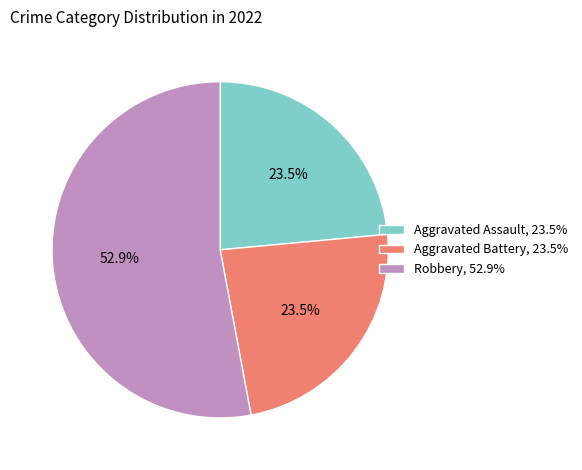

Between Robbery, 52.9% and Aggravated Battery, 23.5%, which is larger?

Robbery, 52.9%